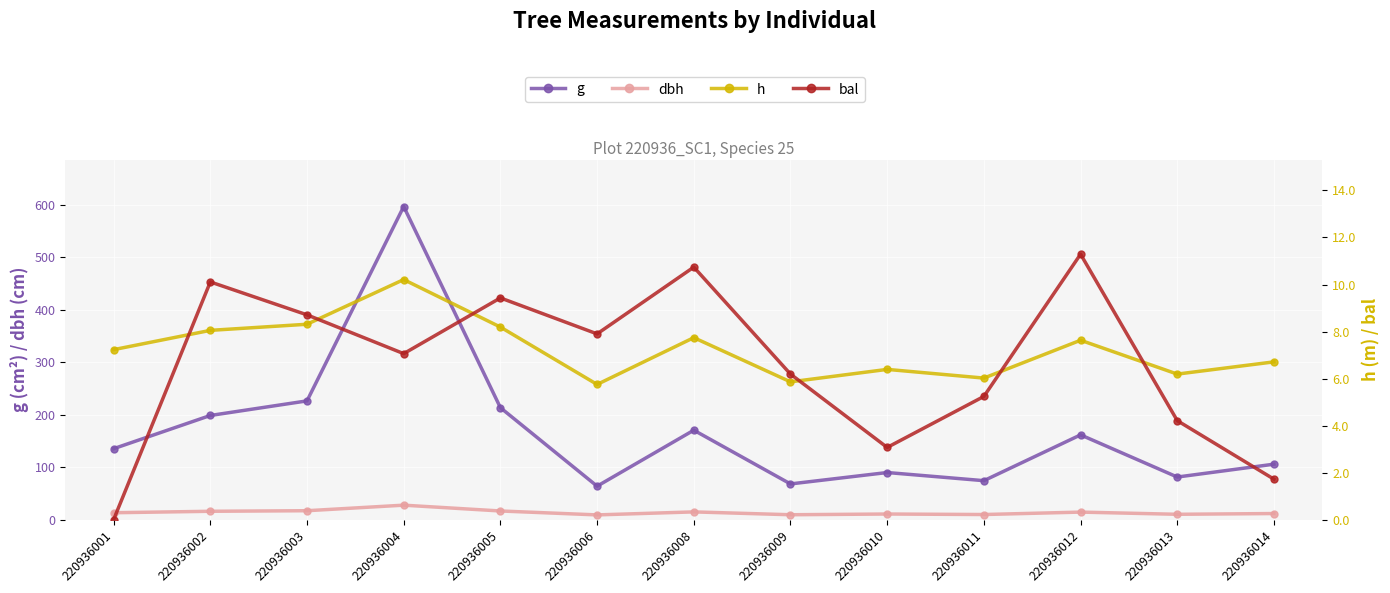

What is the greatest value displayed?

596.8